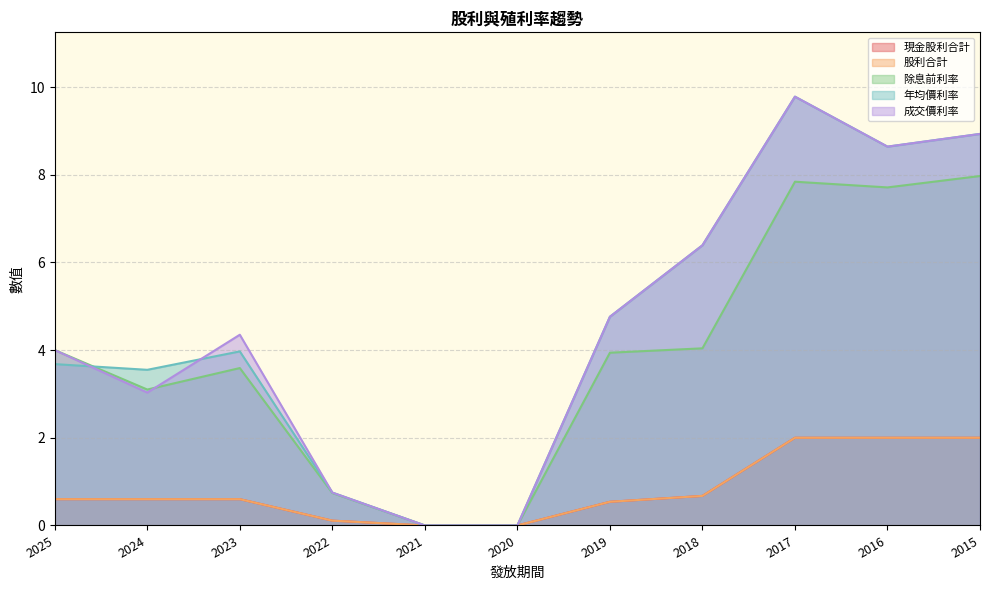

What is the approximate value of 現金股利合計 at 2023?

0.6